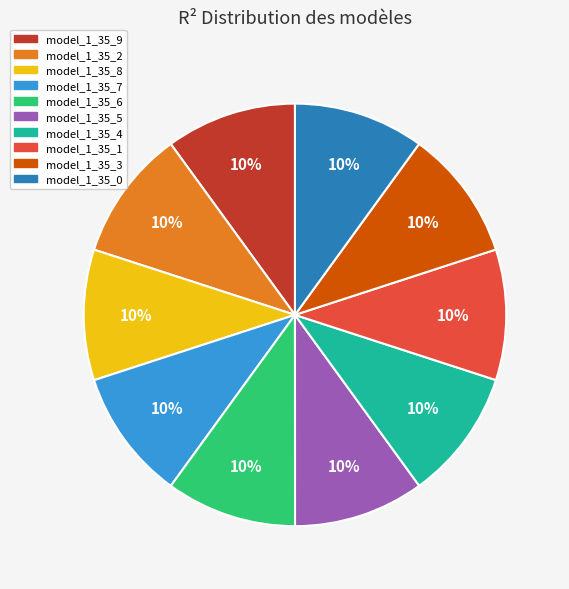

To the nearest percent, what percentage of the pie is model_1_35_4?

10%